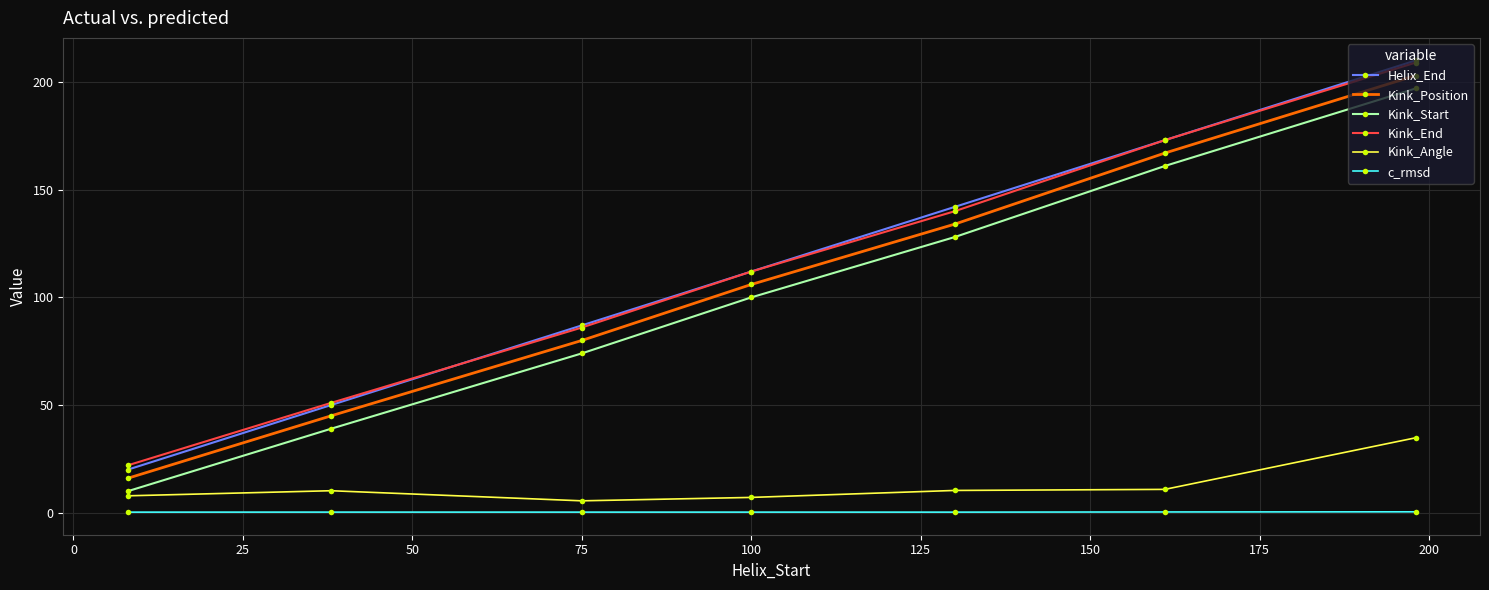

What is the difference between the second highest and second lowest values in the Kink_End series?

122.0